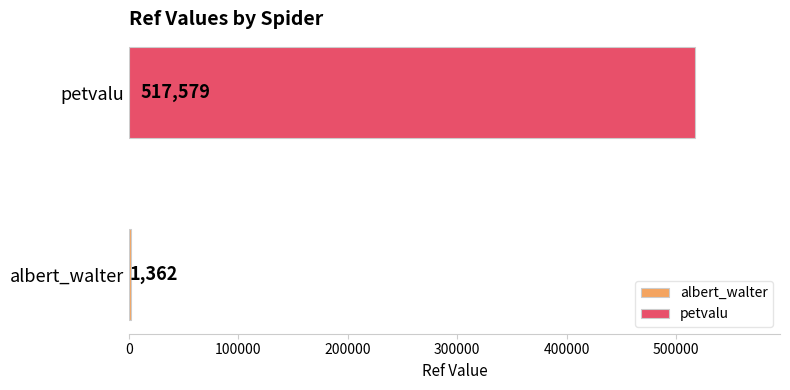

How many distinct data groups are displayed?

2